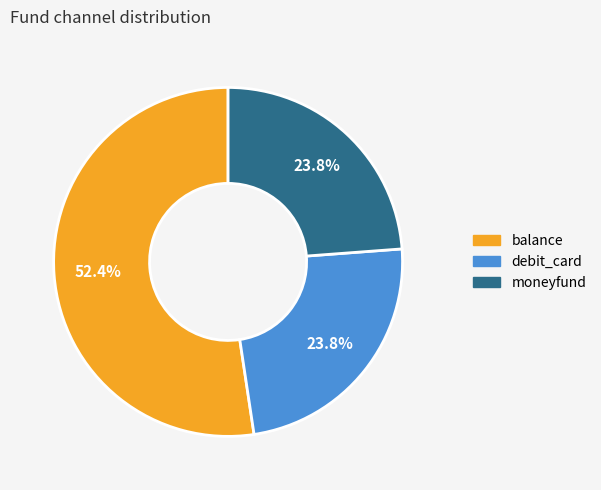

What is the largest slice in the pie chart?

balance